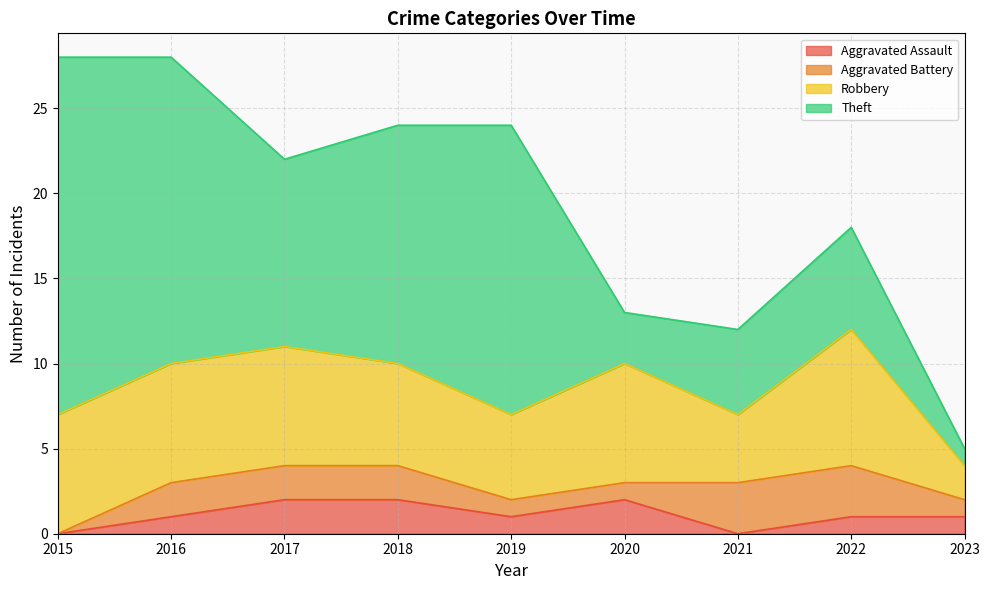

How many interior local peaks does the Aggravated Assault series have?

1